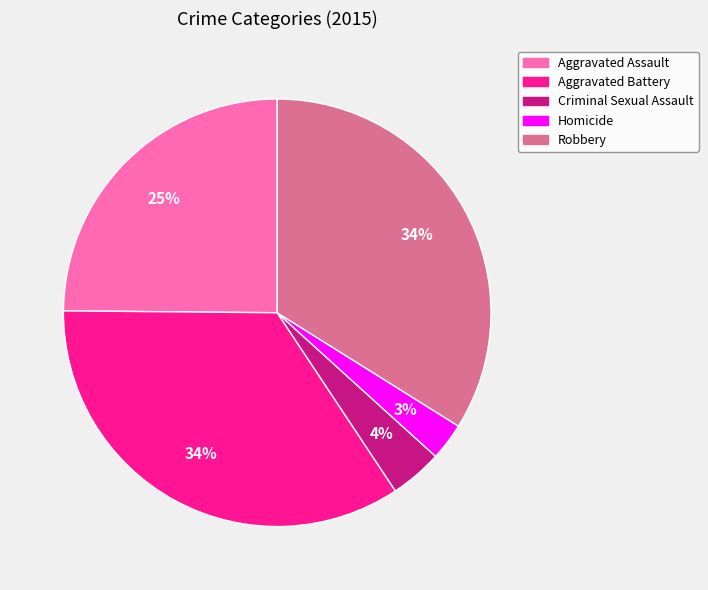

Do Robbery and Aggravated Assault together represent more than half of the pie?

Yes